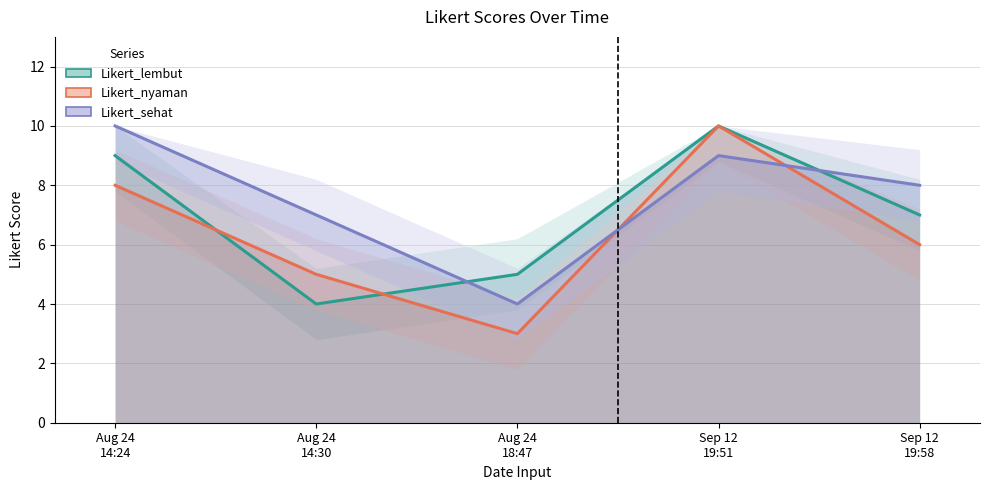

What is the sum of the Likert_lembut values at Sep 12
19:58 and Aug 24
14:30?

11